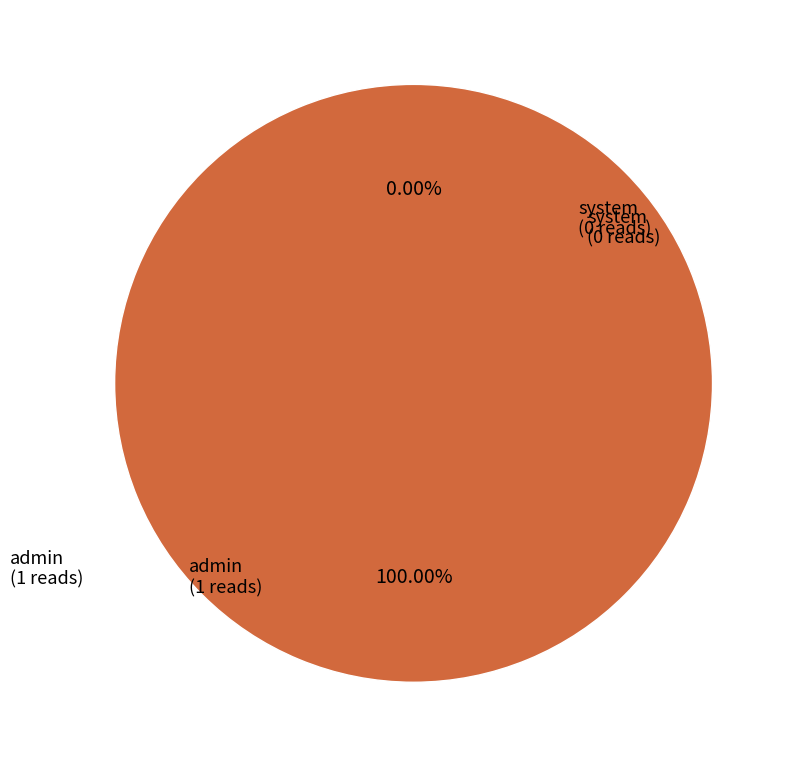

Count the number of slices in the pie.

2